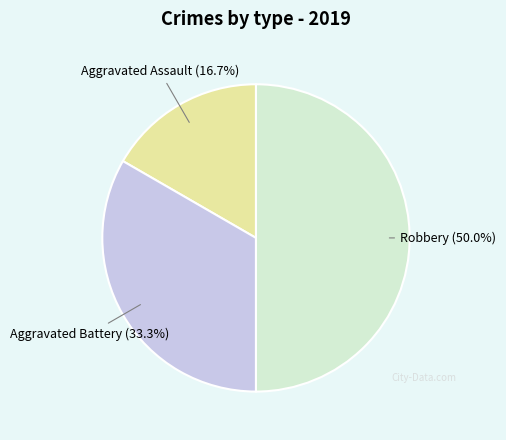

Count the number of slices in the pie.

3